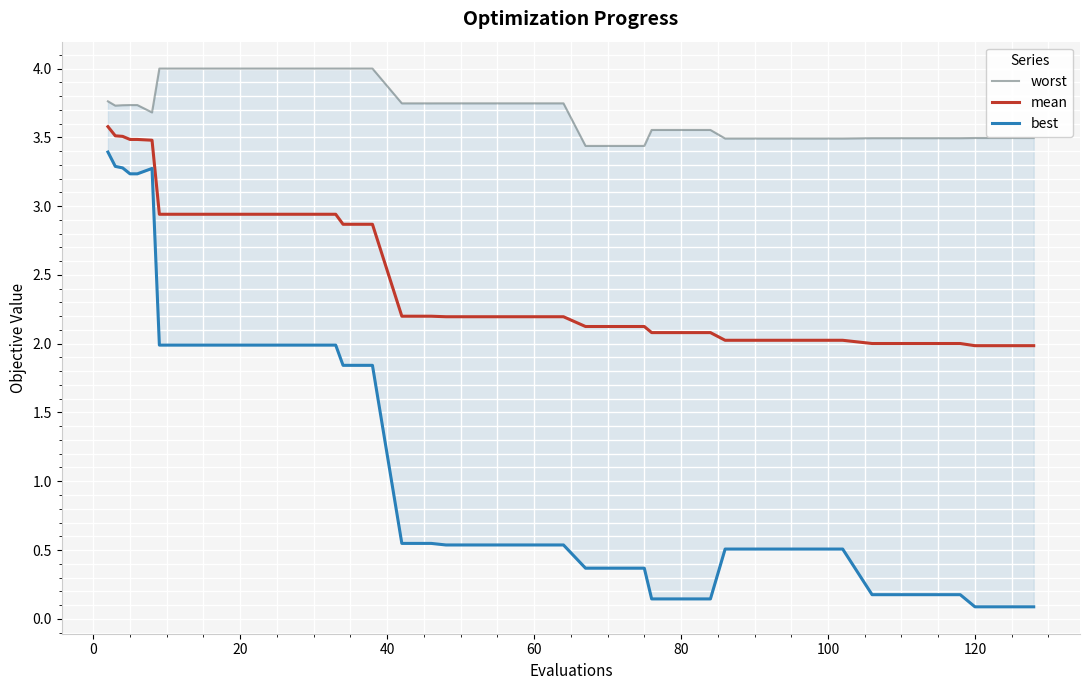

Reading left to right, what are all the values shown in this chart?

worst: 3.8	3.7	3.7	3.7	3.7	3.7	4.0	4.0	4.0	4.0	4.0	4.0	4.0	4.0	4.0	3.7	3.7	3.7	3.7	3.7	3.7	3.7	3.4	3.4	3.4	3.6	3.6	3.6	3.5	3.5	3.5	3.5	3.5	3.5	3.5	3.5	3.5	3.5	3.5	3.5
mean: 3.6	3.5	3.5	3.5	3.5	3.5	2.9	2.9	2.9	2.9	2.9	2.9	2.9	2.9	2.9	2.2	2.2	2.2	2.2	2.2	2.2	2.2	2.1	2.1	2.1	2.1	2.1	2.1	2.0	2.0	2.0	2.0	2.0	2.0	2.0	2.0	2.0	2.0	2.0	2.0
best: 3.4	3.3	3.3	3.2	3.2	3.3	2.0	2.0	2.0	2.0	2.0	2.0	2.0	1.8	1.8	0.5	0.5	0.5	0.5	0.5	0.5	0.5	0.4	0.4	0.4	0.1	0.1	0.1	0.5	0.5	0.5	0.5	0.5	0.2	0.2	0.2	0.2	0.1	0.1	0.1